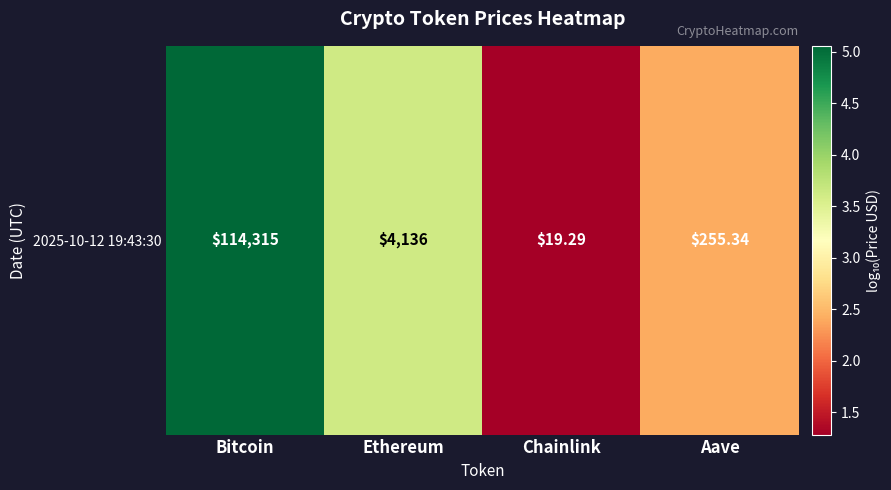

True or false: the data shows 0.6 at Aave.

False